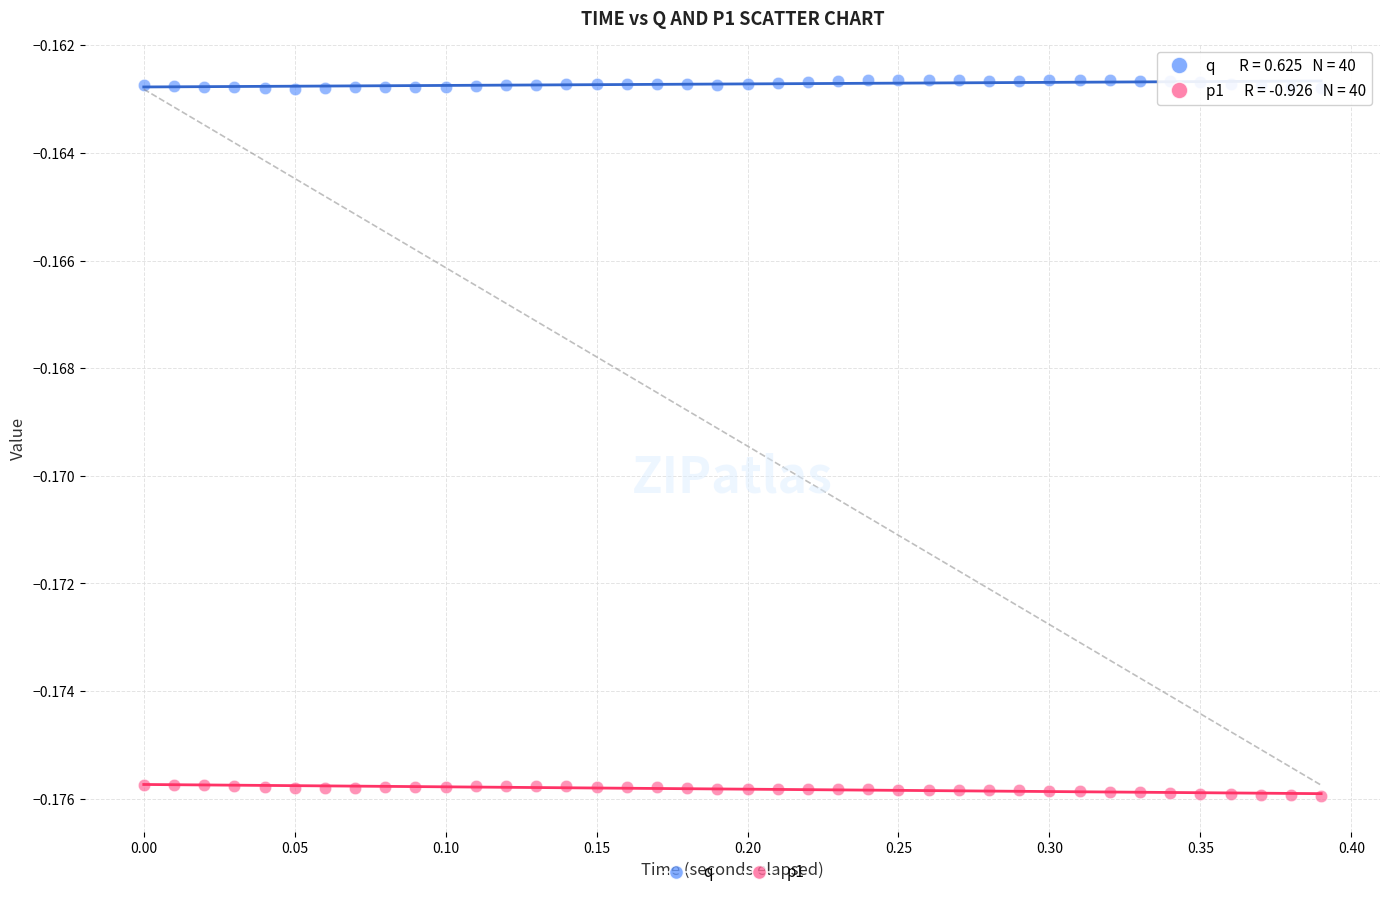

Across all data points, what is the range of X values (max minus min)?

0.4